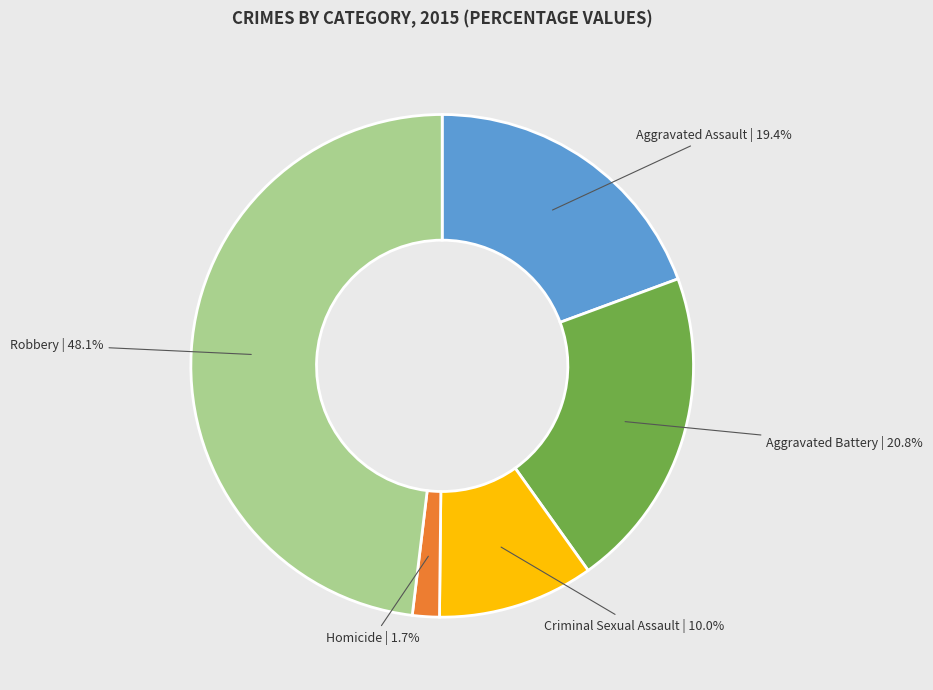

Between Robbery | 48.1% and Aggravated Assault | 19.4%, which is larger?

Robbery | 48.1%